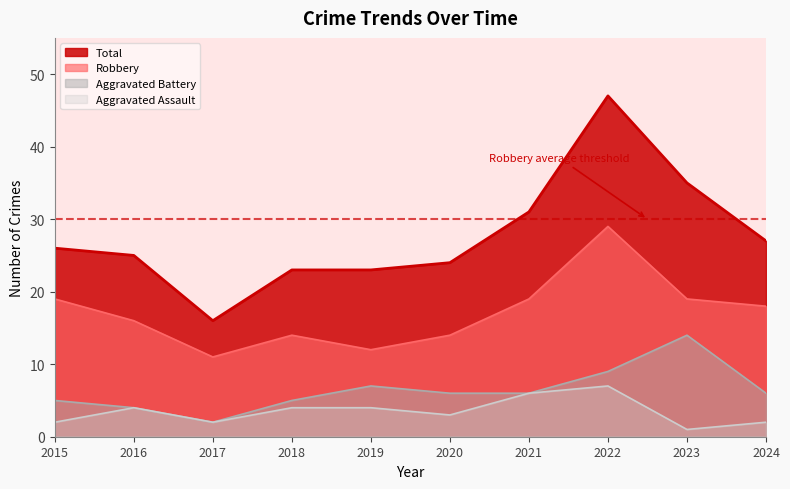

At how many categories does at least one series exceed 29?

3